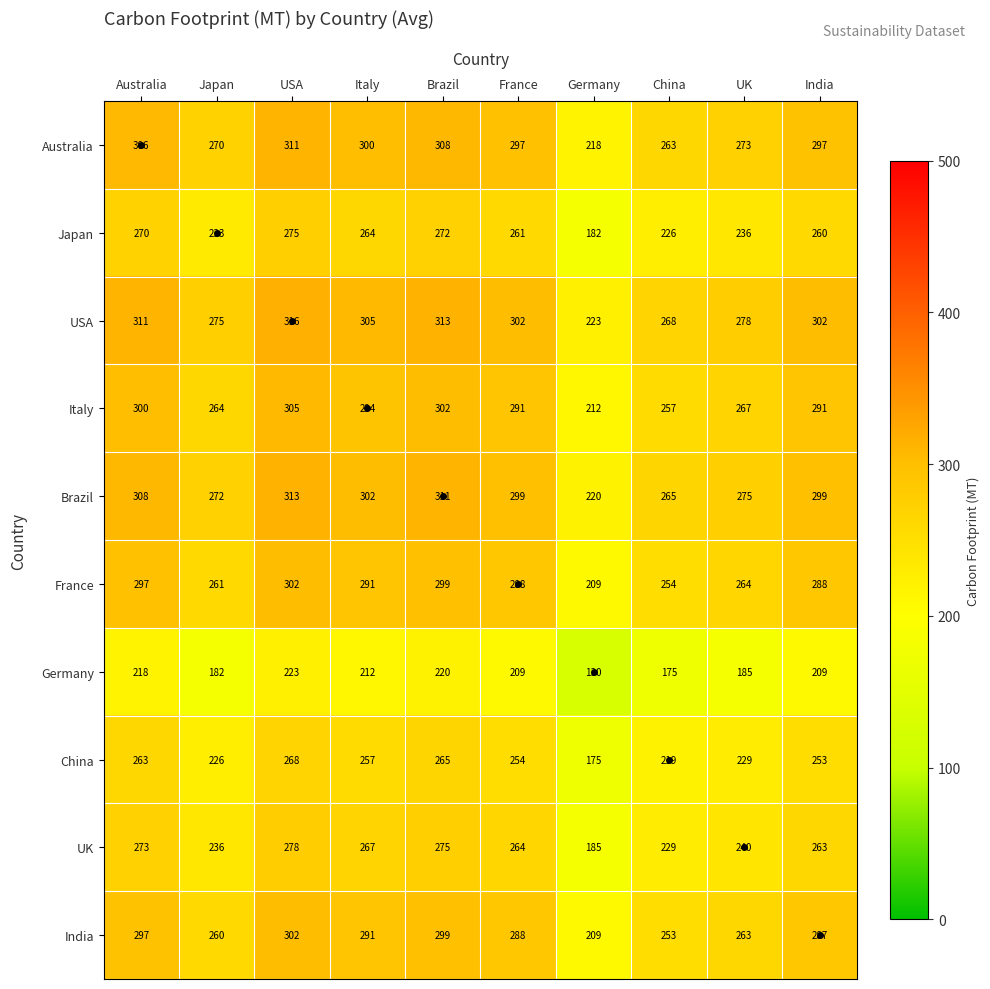

At UK, list the series in order from largest to smallest.

USA, Brazil, Australia, Italy, France, India, UK, Japan, China, Germany